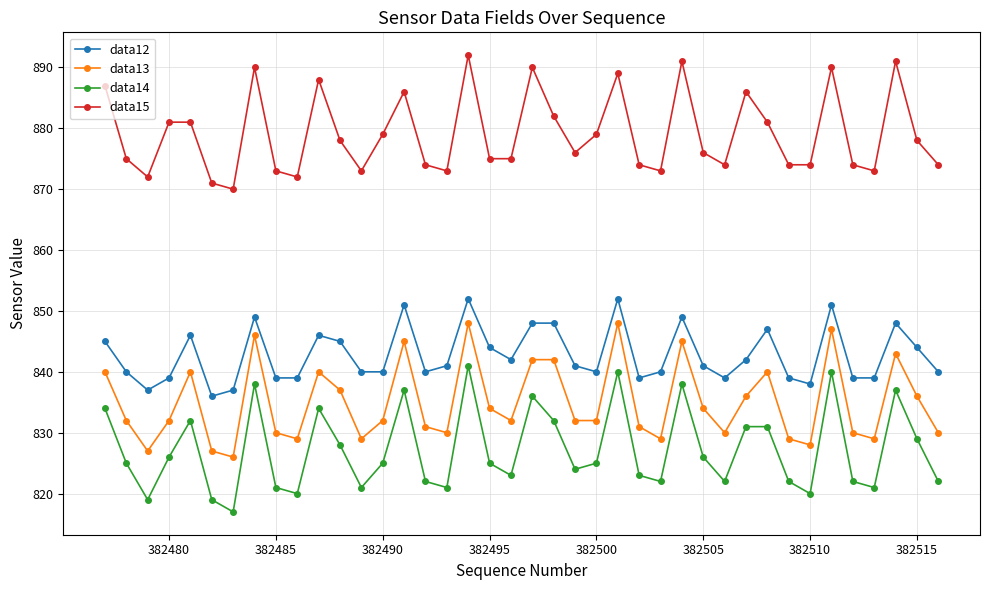

True or false: data13 and data12 intersect in this chart.

False